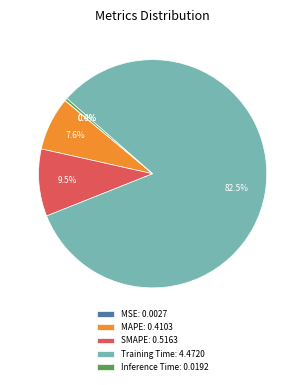

What percentage is NOT represented by Inference Time: 0.0192?

99.6%